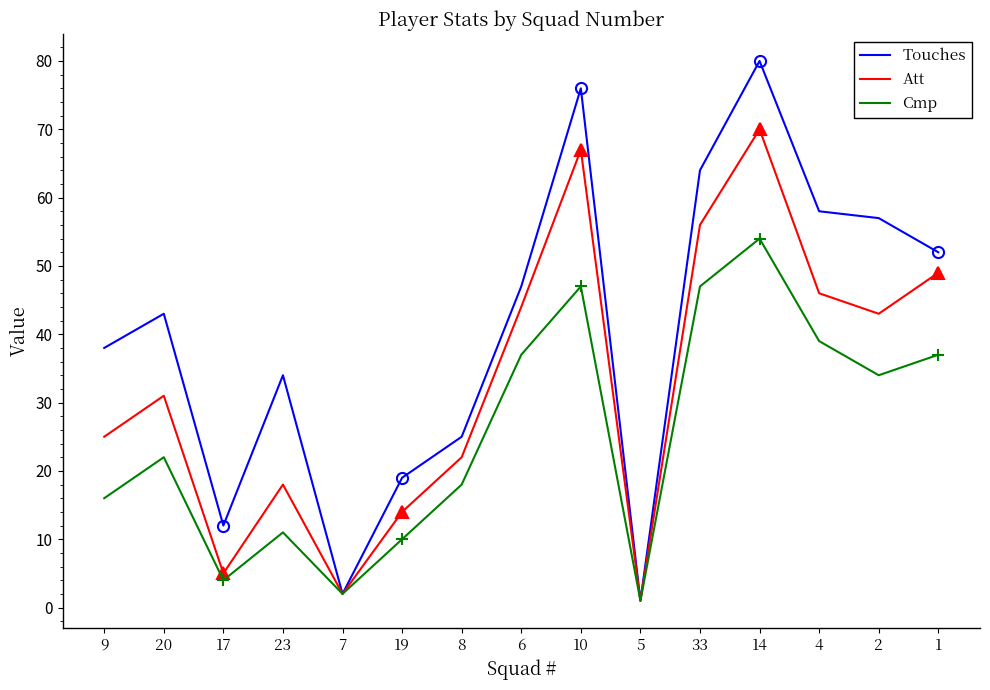

True or false: Att has a value of 67 at 10.

True